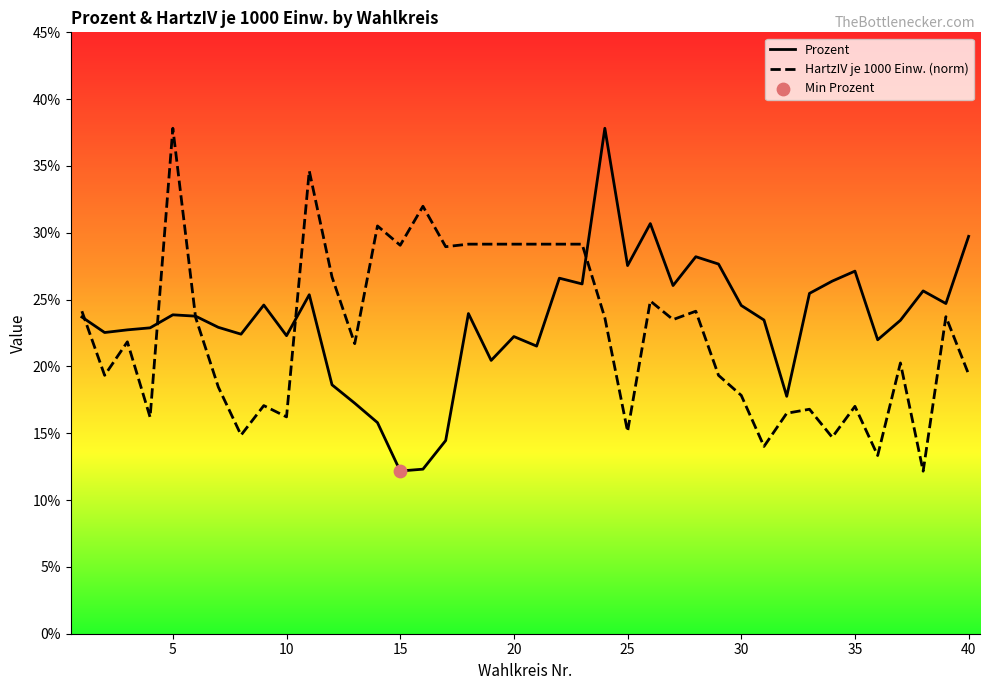

Which series contains the lowest Y value?

HartzIV je 1000 Einw. (norm)